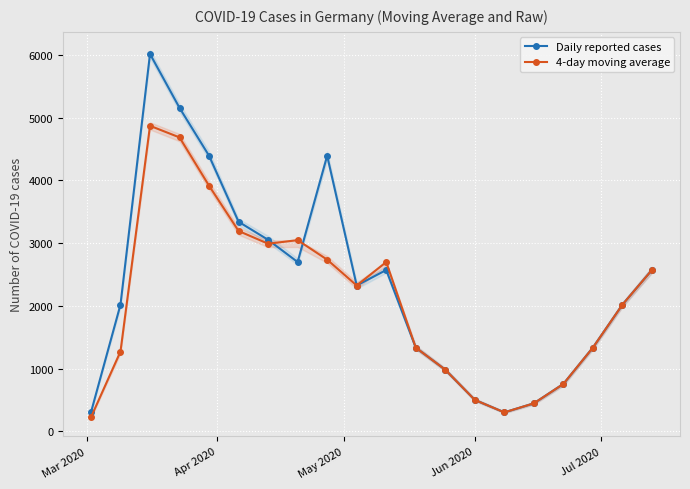

How many data points in Daily reported cases are less than 2326?

10